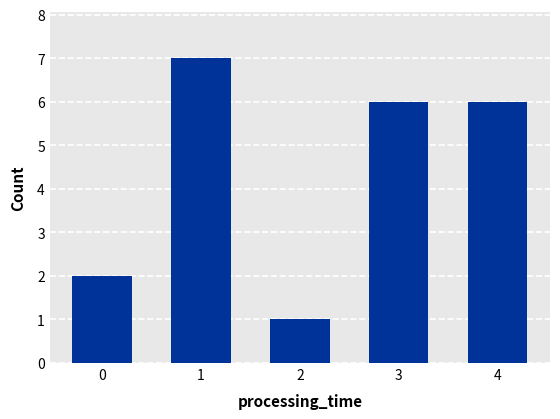

Which category has the highest value across all series?

1